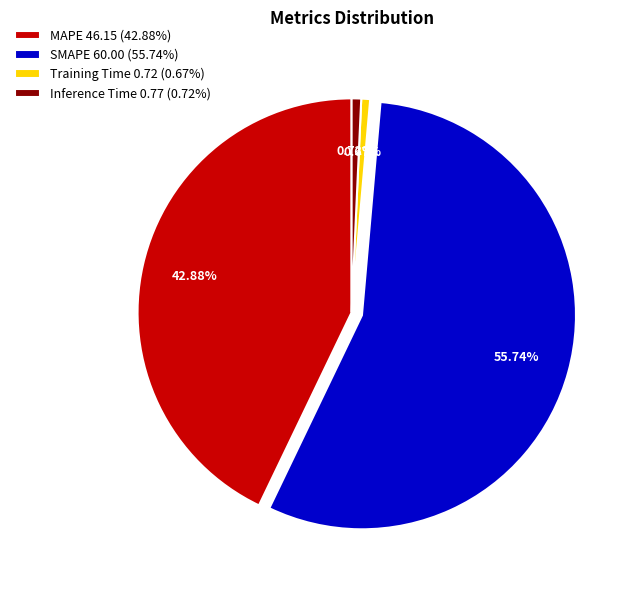

Which slice is the largest?

SMAPE